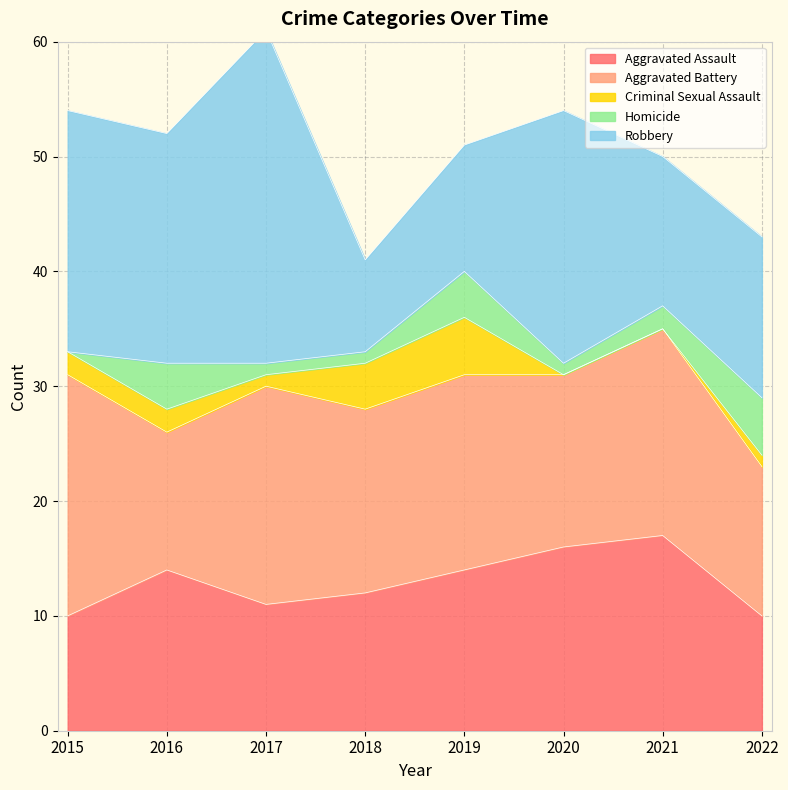

True or false: Robbery and Homicide cross at least once.

False